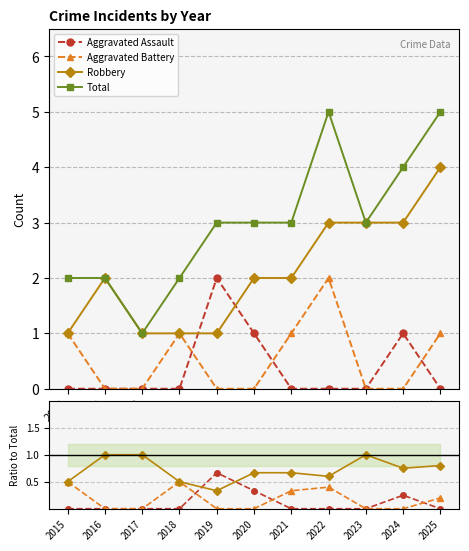

How many lines are shown in the chart?

4